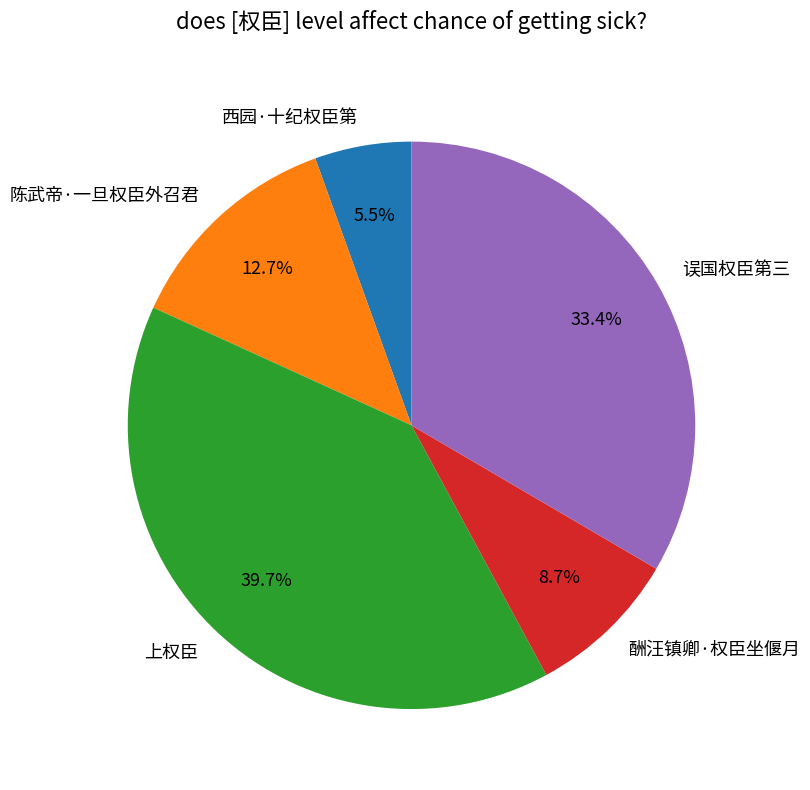

Does any single category account for the majority?

No